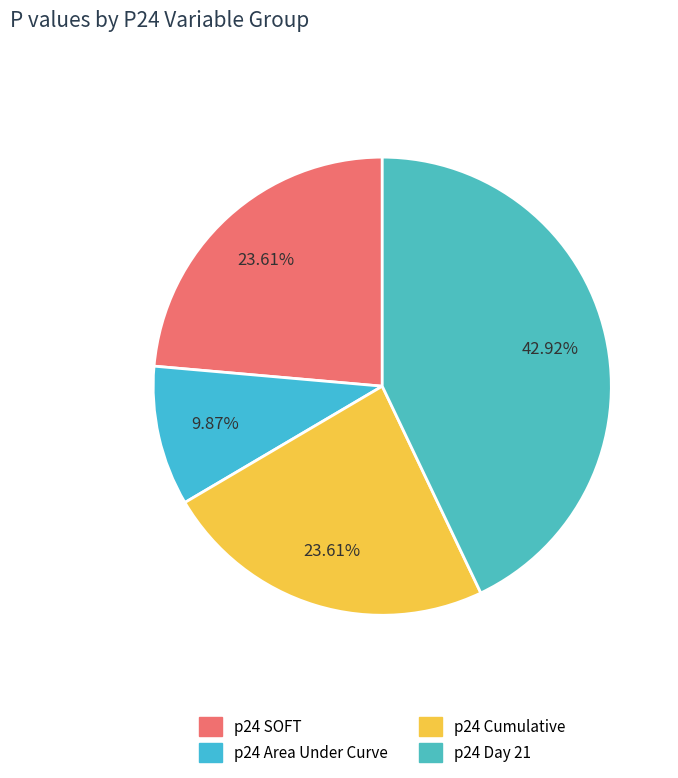

How many slices are in this pie chart?

4